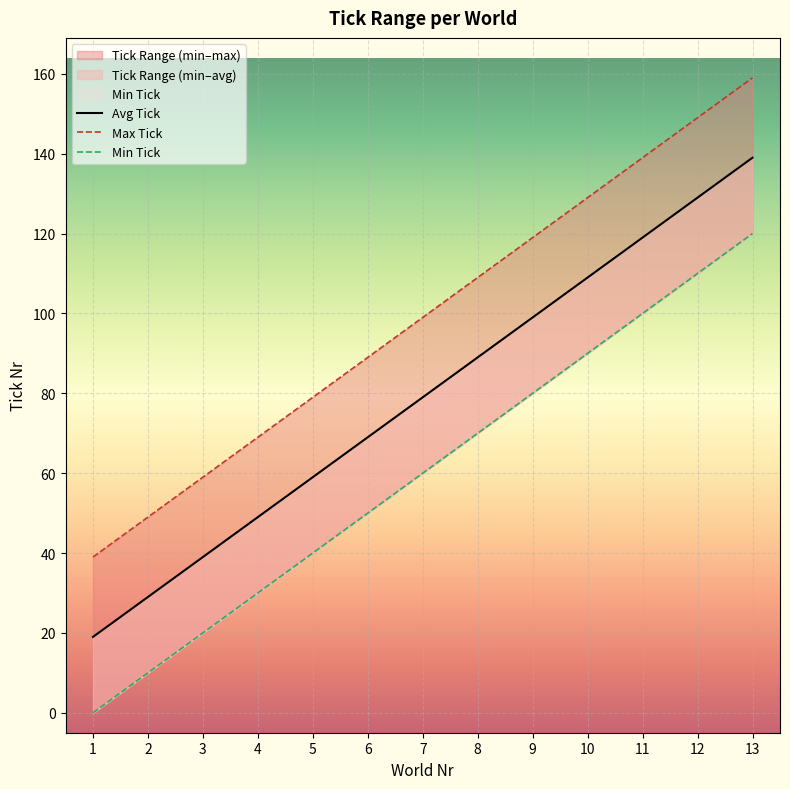

The Max Tick series shows 184 at 11. True or false?

False